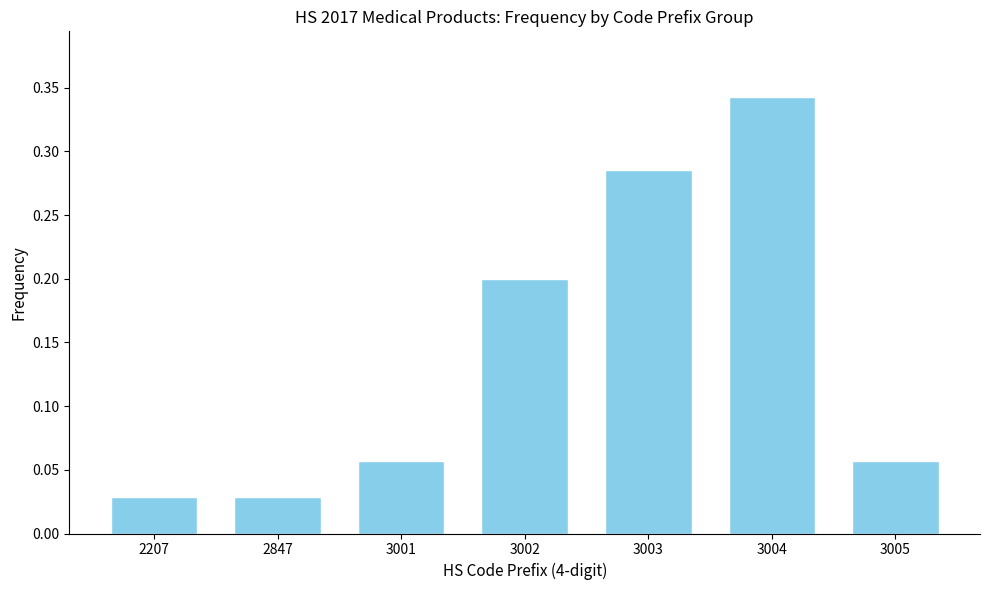

What is the sum of all values?

1.0